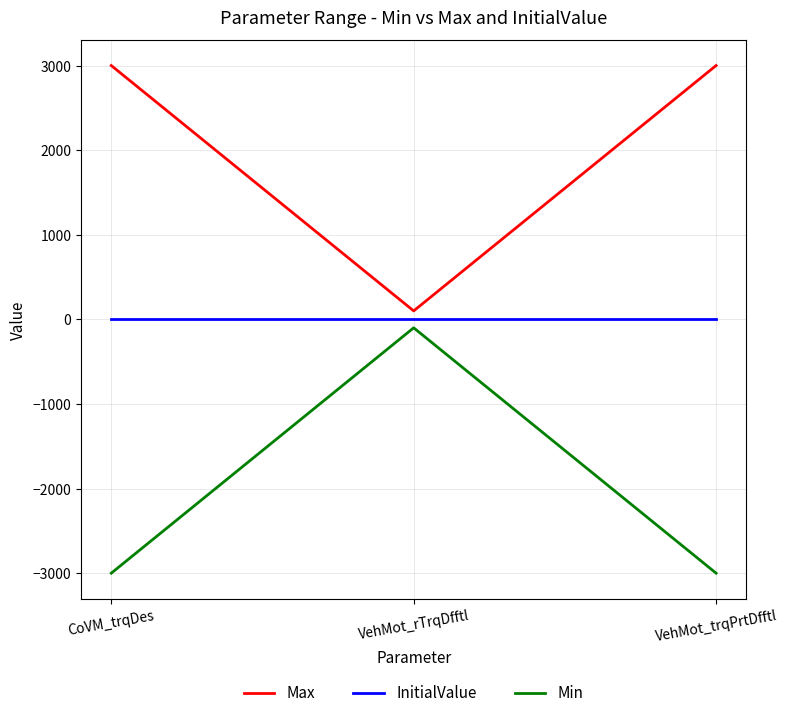

What are all the series names shown in the legend?

Max, InitialValue, Min